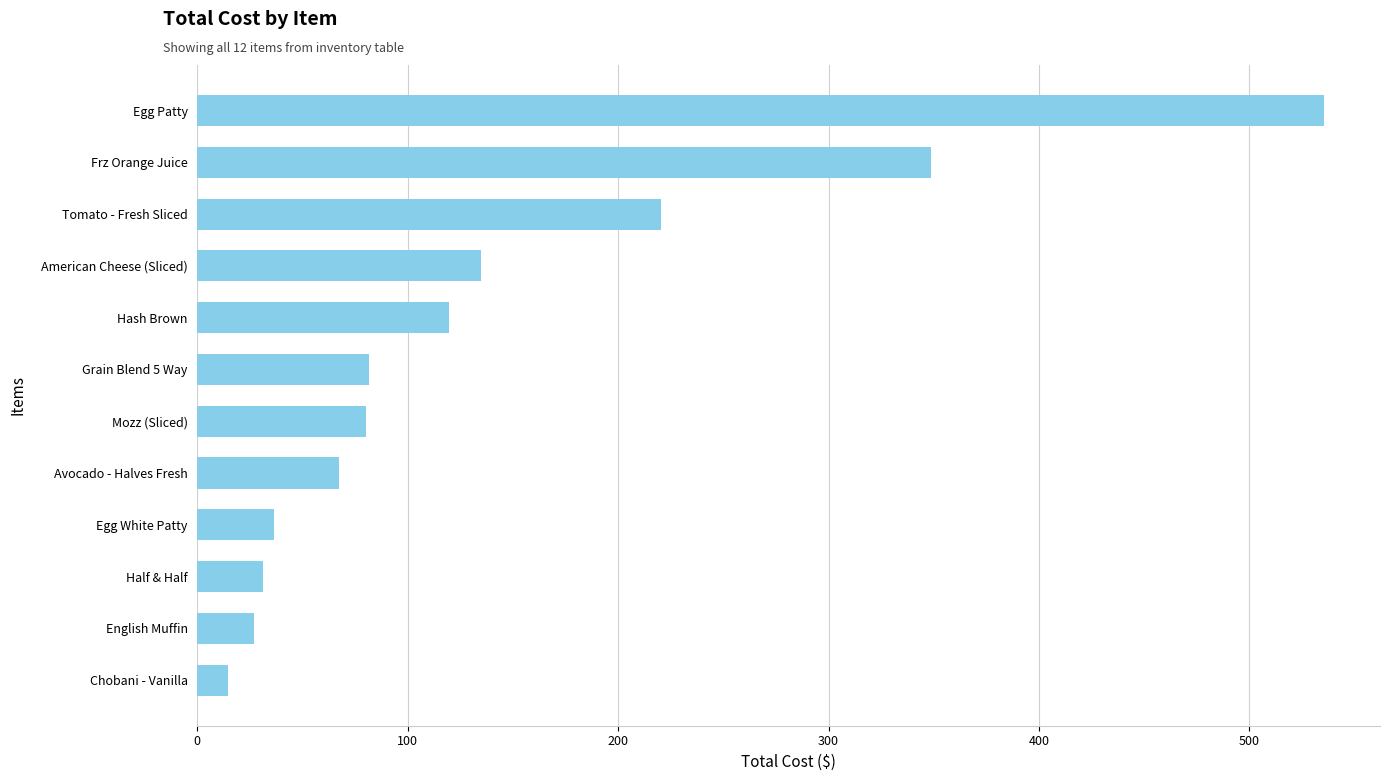

Does the chart contain any negative values?

No